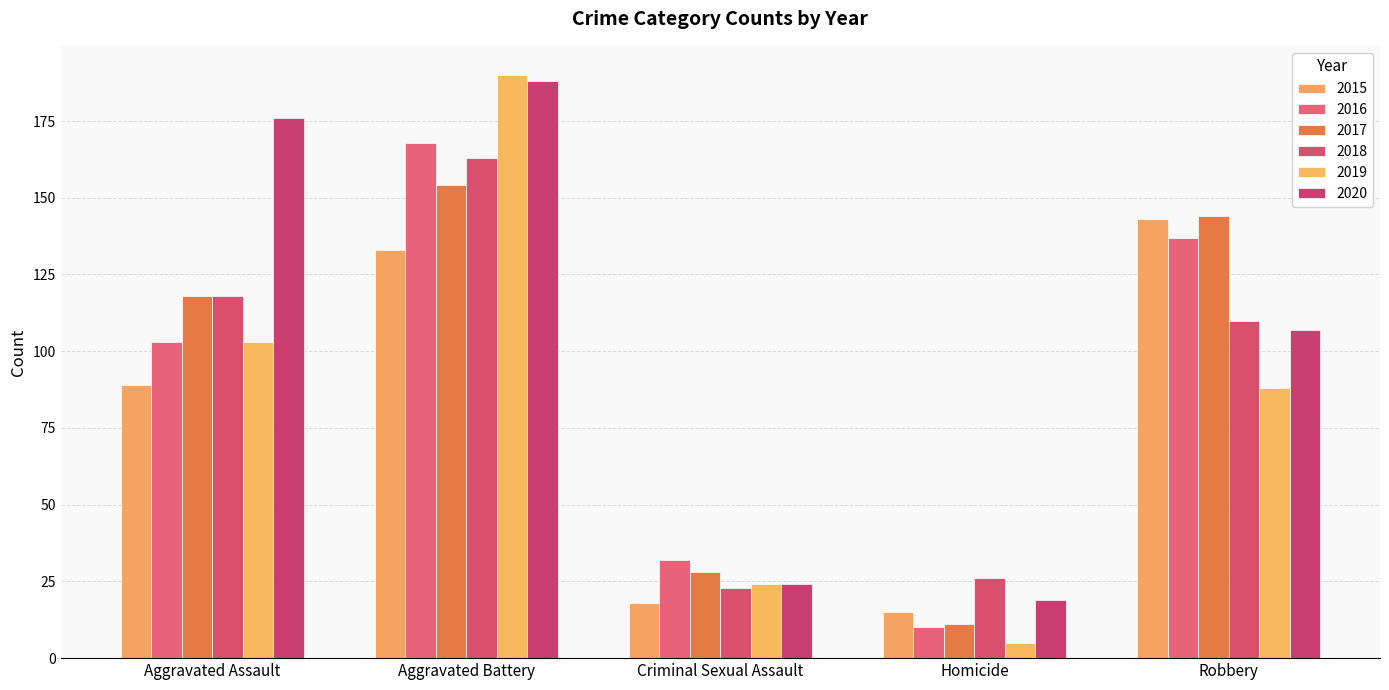

What is the average value of the 2016 series?

90